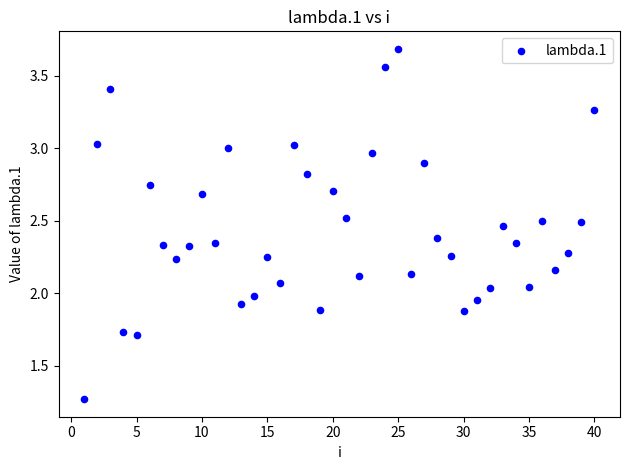

What is the range of X values (max minus min)?

39.0